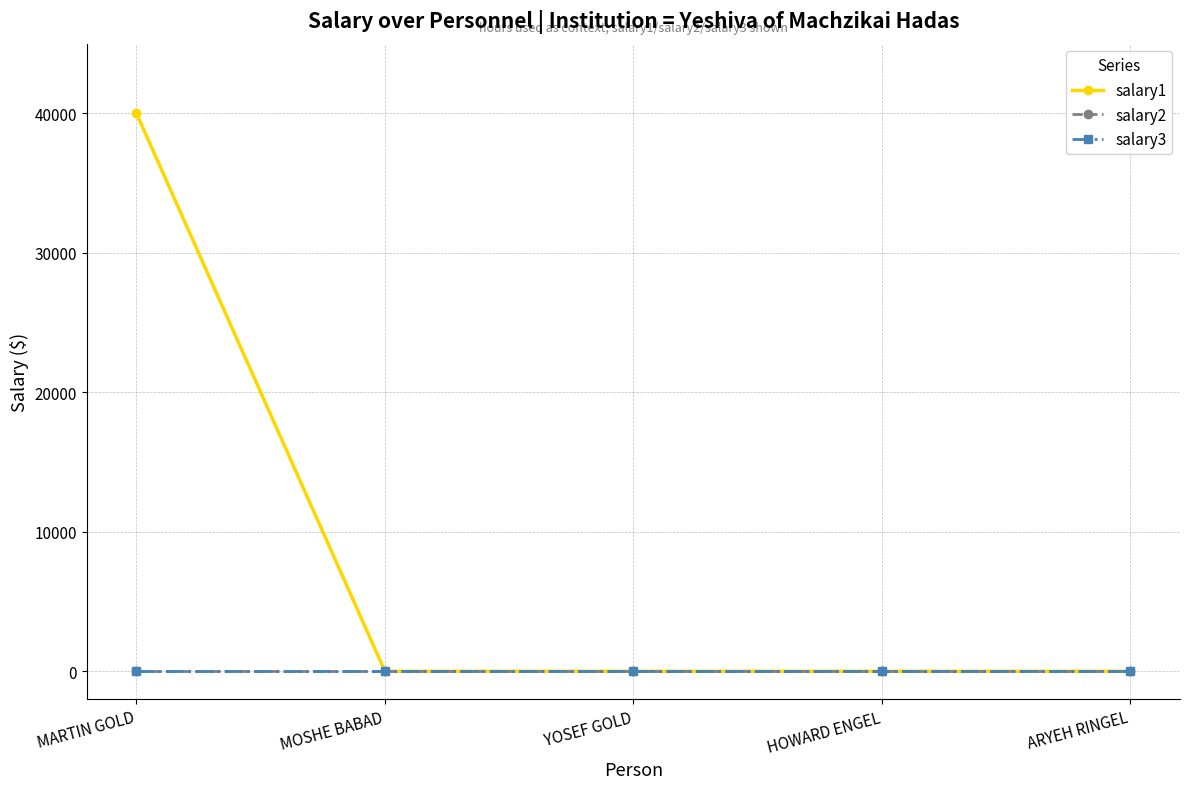

Reading left to right, list all the values displayed in this chart.

salary1: MARTIN GOLD=40000	MOSHE BABAD=0	YOSEF GOLD=0	HOWARD ENGEL=0	ARYEH RINGEL=0
salary2: MARTIN GOLD=0	MOSHE BABAD=0	YOSEF GOLD=0	HOWARD ENGEL=0	ARYEH RINGEL=0
salary3: MARTIN GOLD=0	MOSHE BABAD=0	YOSEF GOLD=0	HOWARD ENGEL=0	ARYEH RINGEL=0